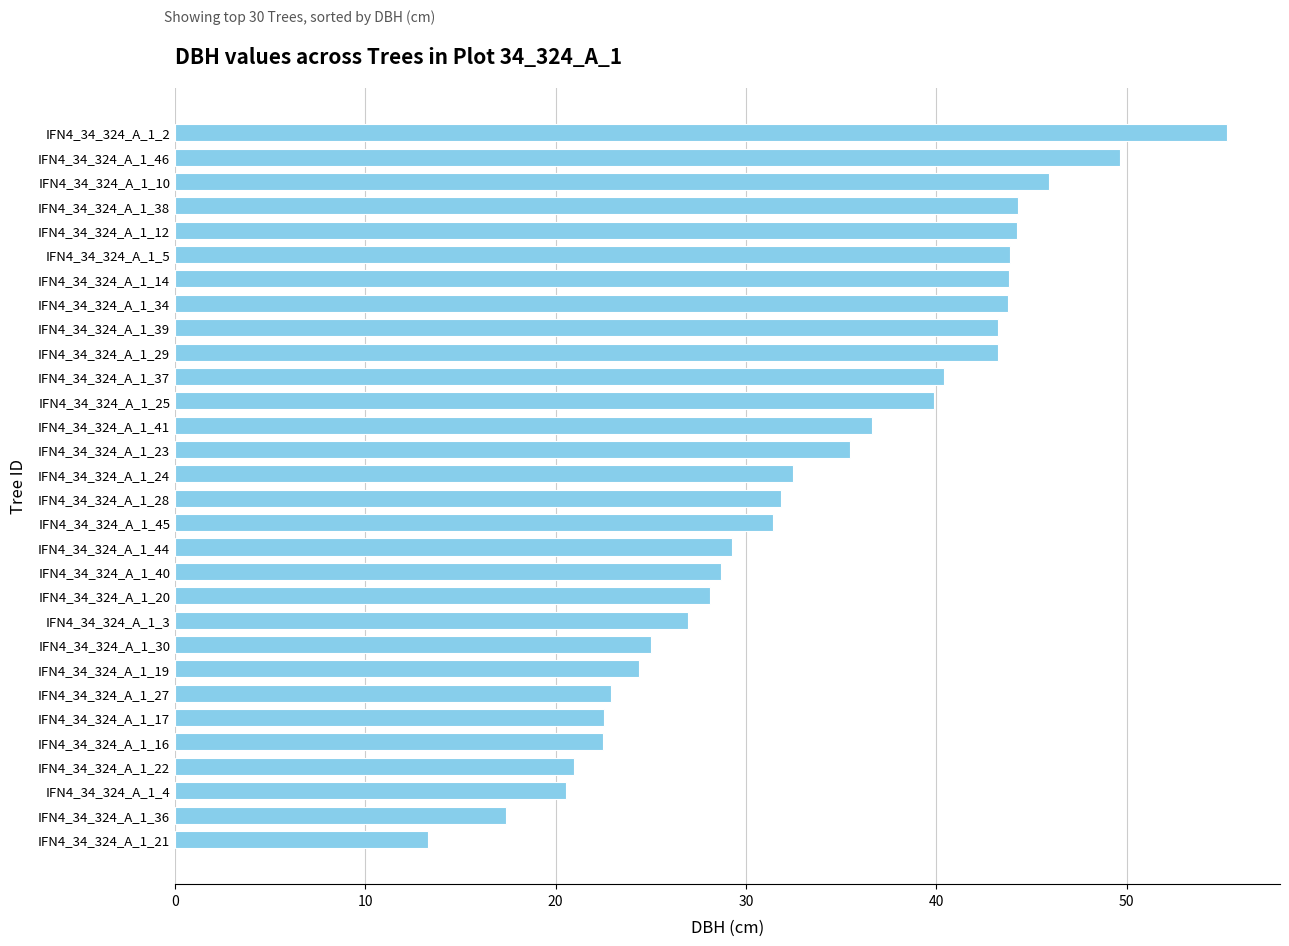

The chart shows a value of 8.5 at IFN4_34_324_A_1_28. True or false?

False